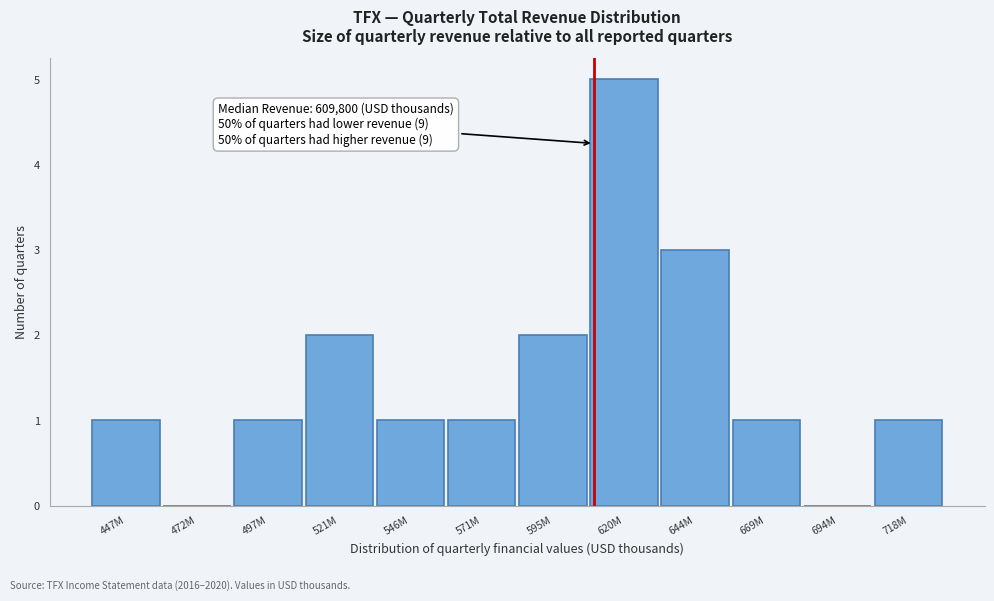

Reading left to right, what are all the values shown in this chart?

447M=1	472M=0	497M=1	521M=2	546M=1	571M=1	595M=2	620M=5	644M=3	669M=1	694M=0	718M=1